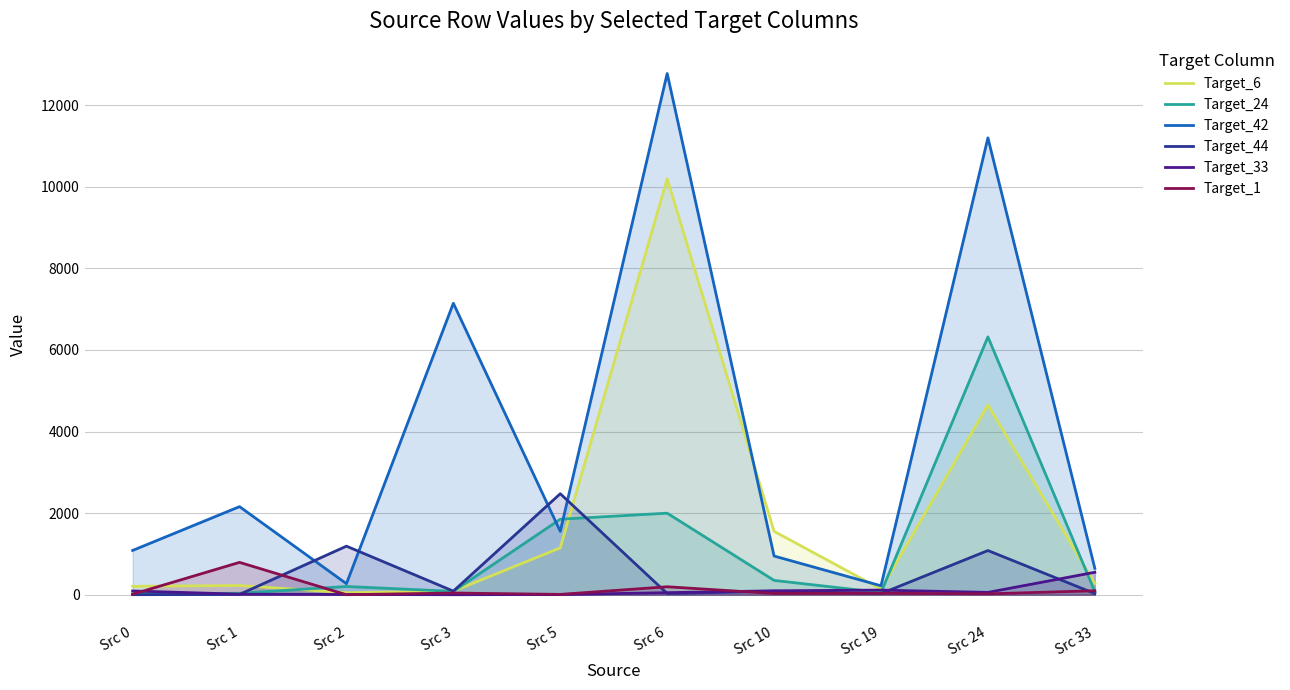

How many values in the Target_24 series are below 202?

5